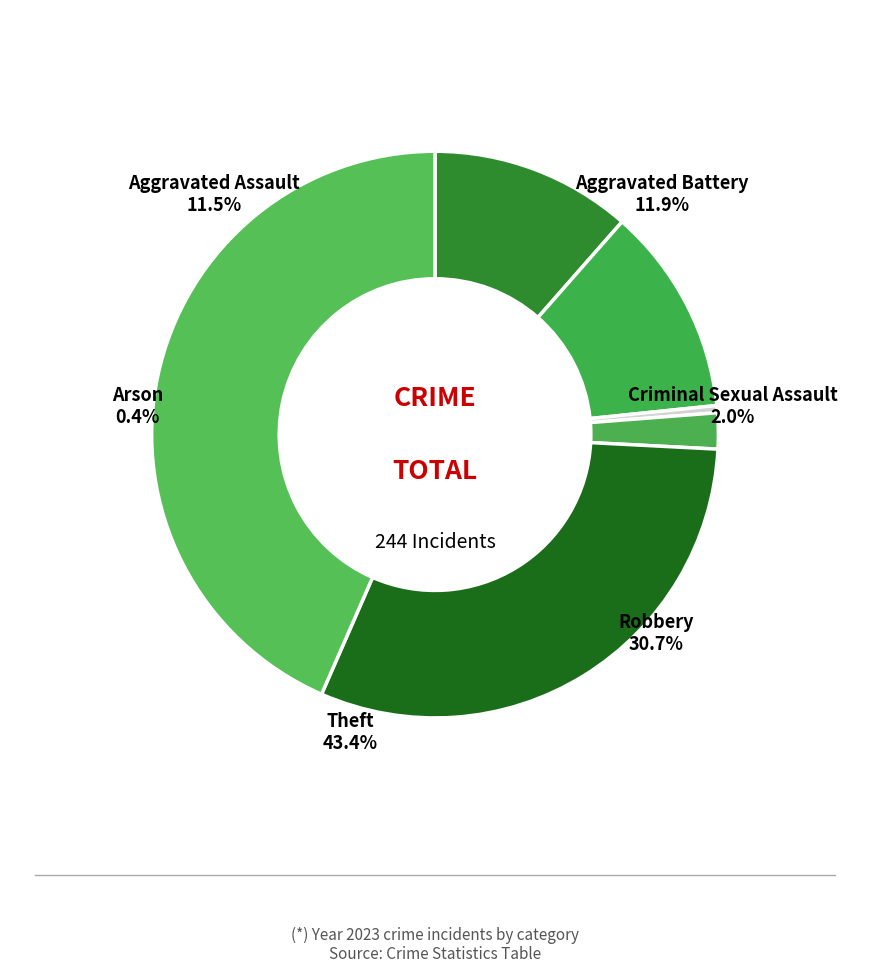

To the nearest percent, what is the difference between the Theft and Robbery slice percentages?

13%